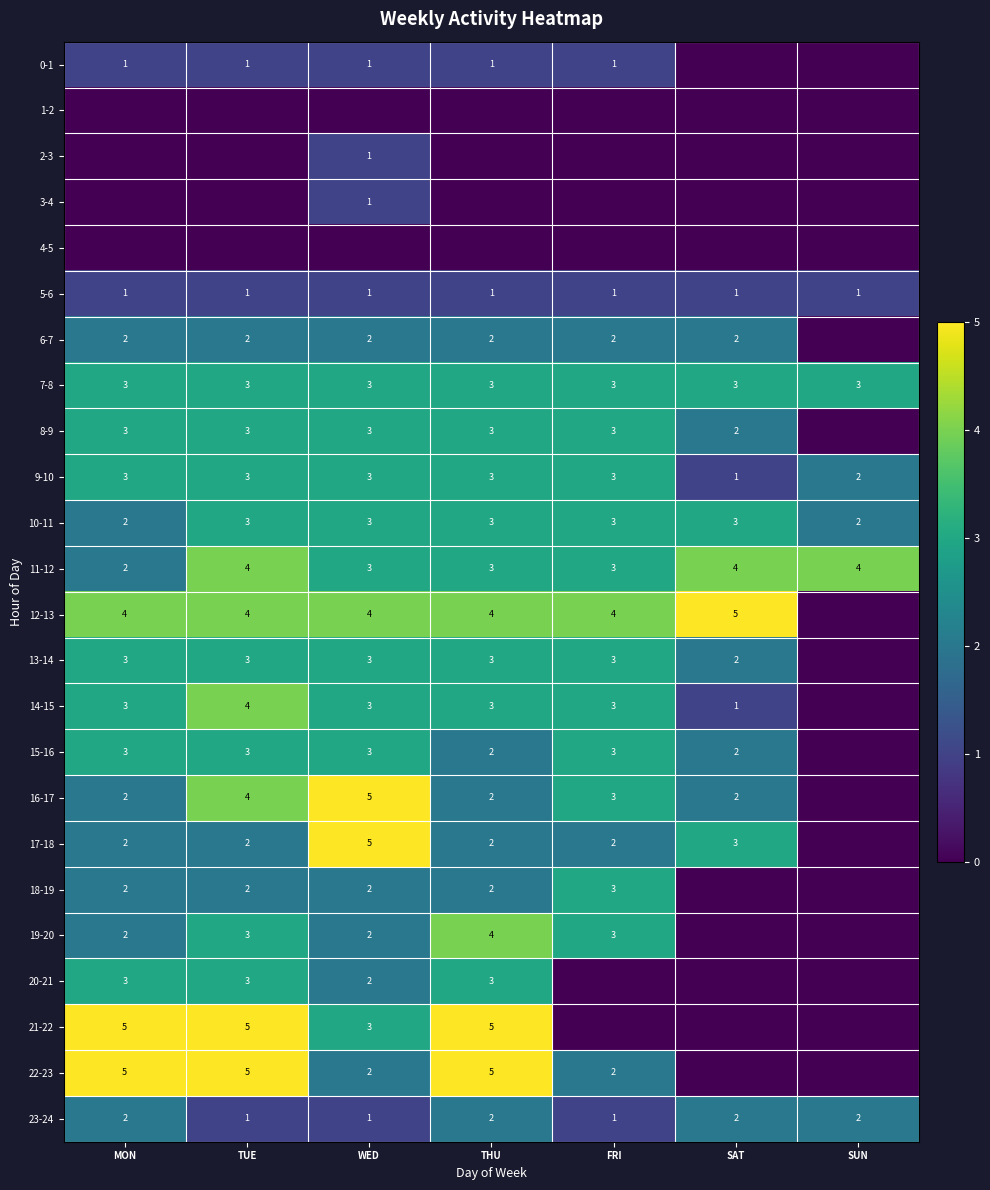

Is it true that 6-7 equals 2 at FRI?

True